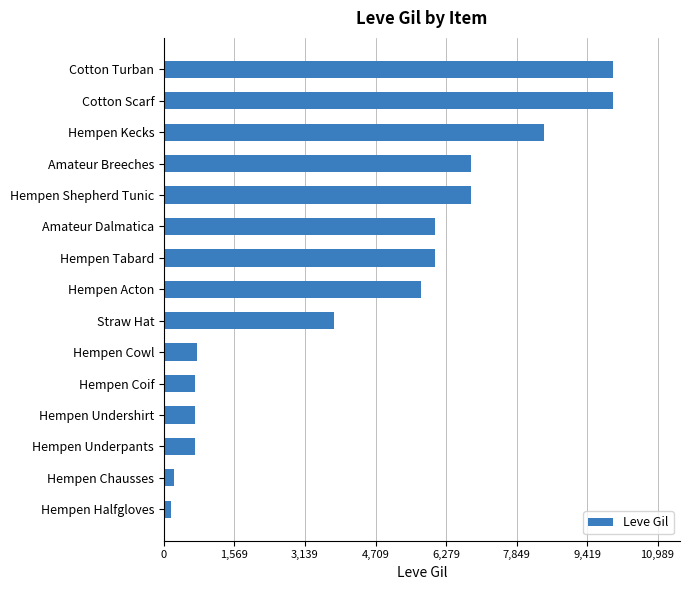

What is the change in value from Hempen Acton to Cotton Turban?

+4260